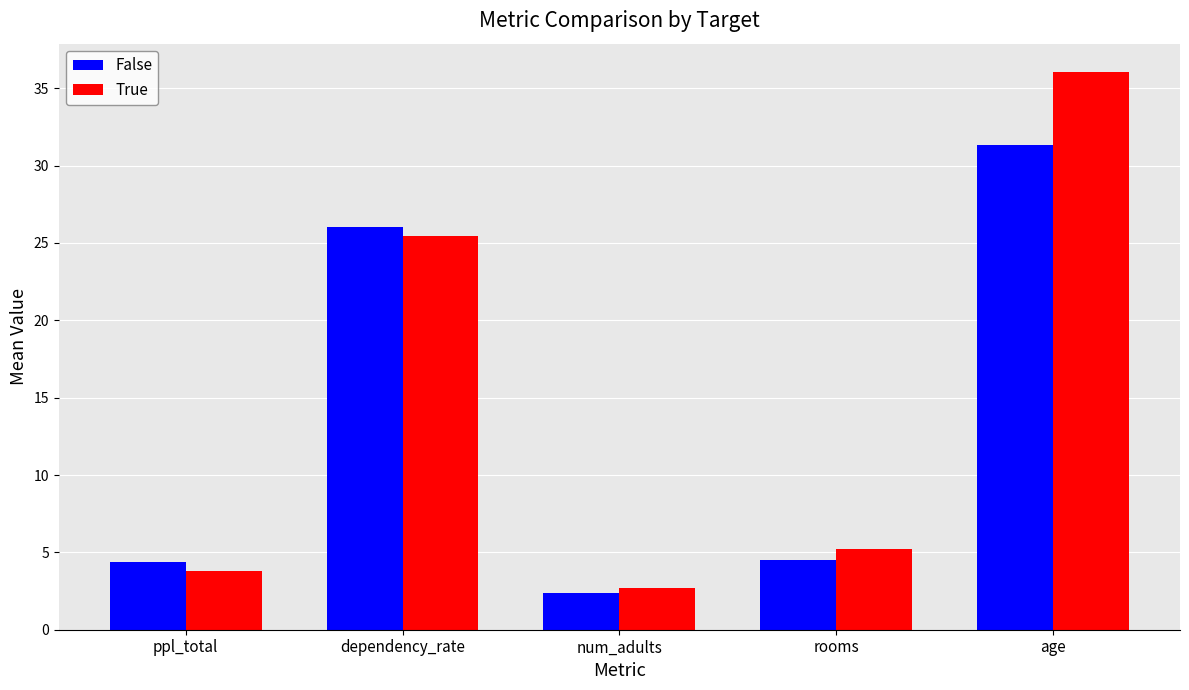

Where is True nearest to the value 19?

dependency_rate